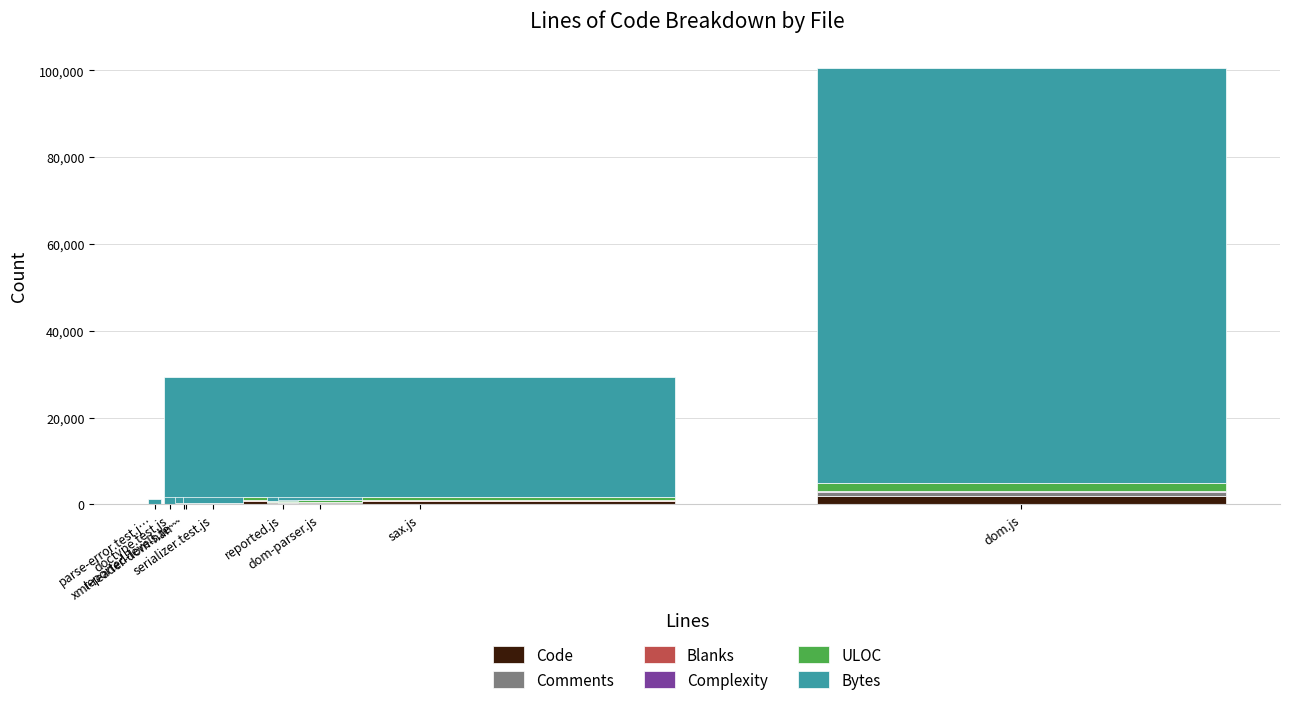

What is the sum of all Code values?

3735